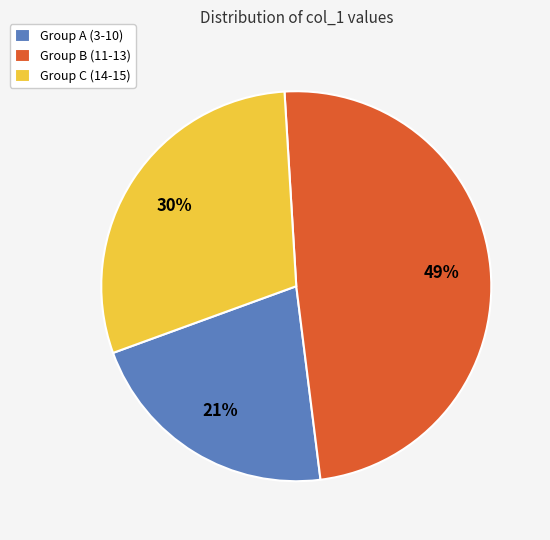

To the nearest percent, what is the difference between the largest and smallest slice percentages?

28%